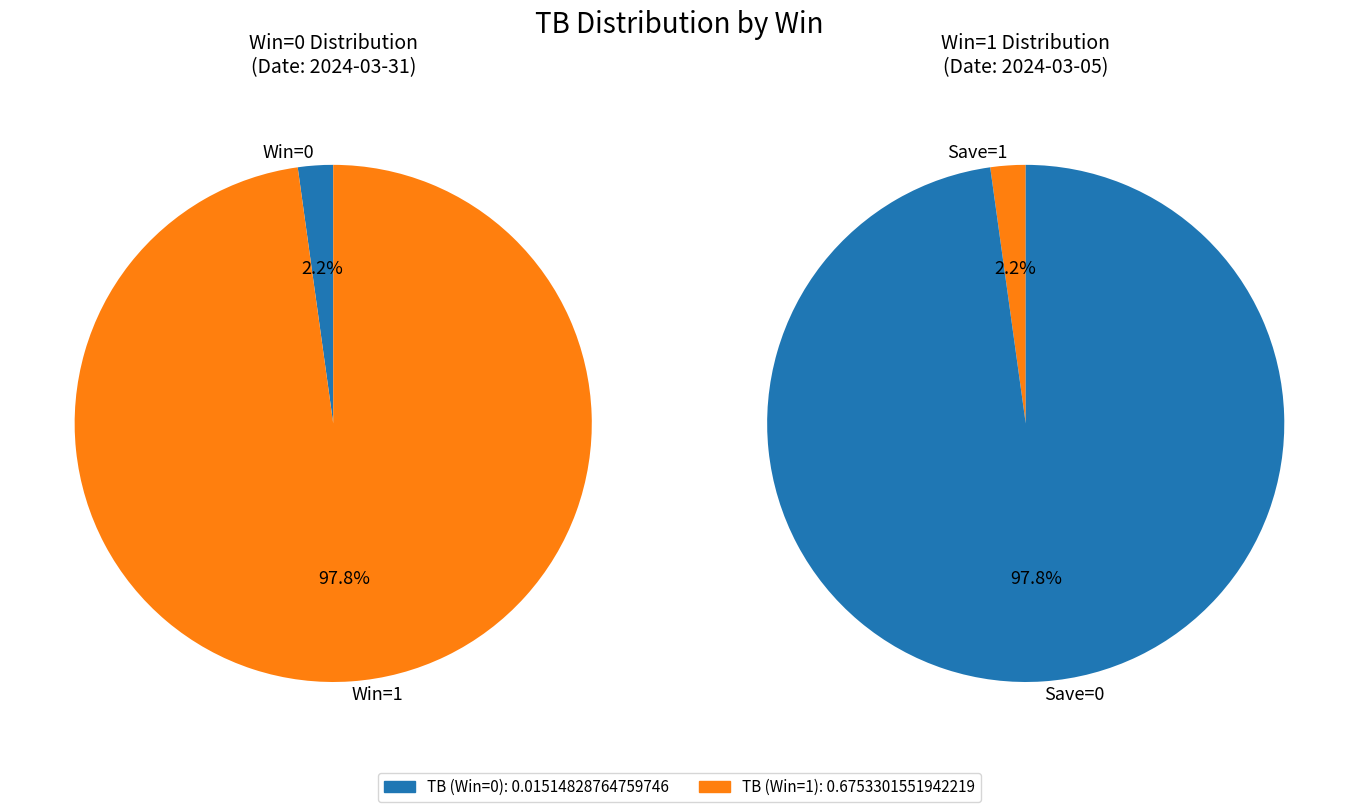

Which has a higher value, Win=0 (2024-03-31) or Win=1 (2024-03-05)?

Win=1 (2024-03-05)